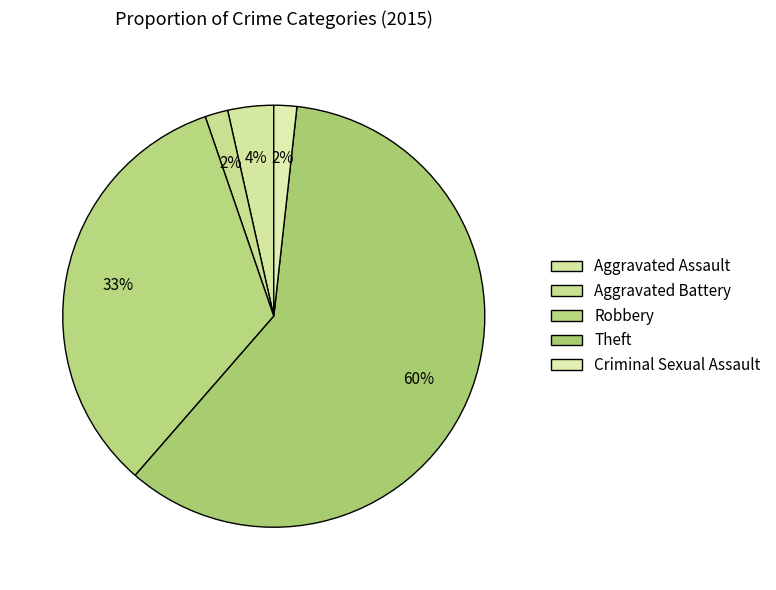

How many slices are in this pie chart?

5